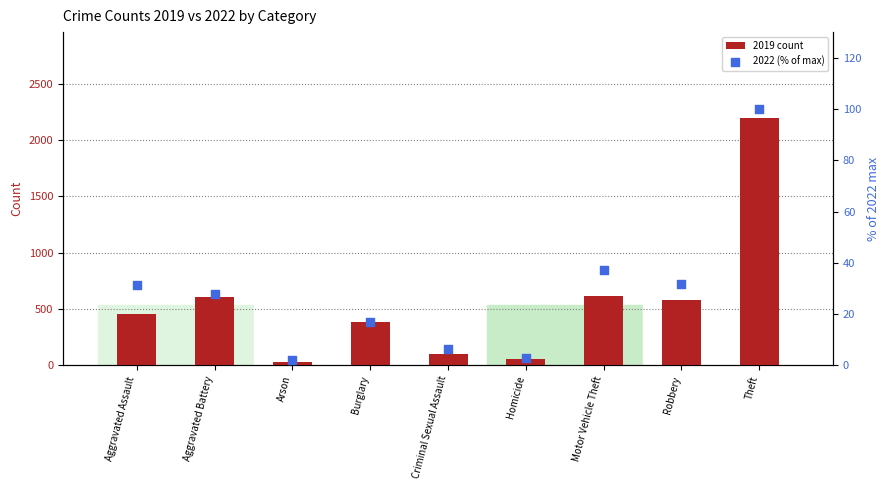

At how many categories does at least one series exceed 2071?

1